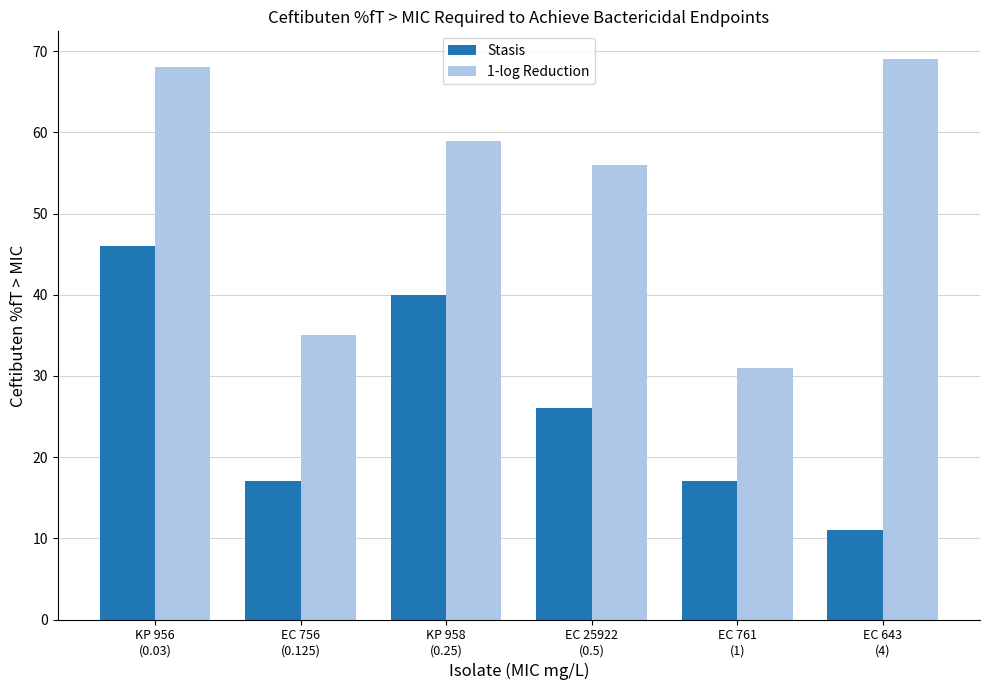

What is the difference between the Stasis values at EC 756
(0.125) and EC 25922
(0.5)?

9